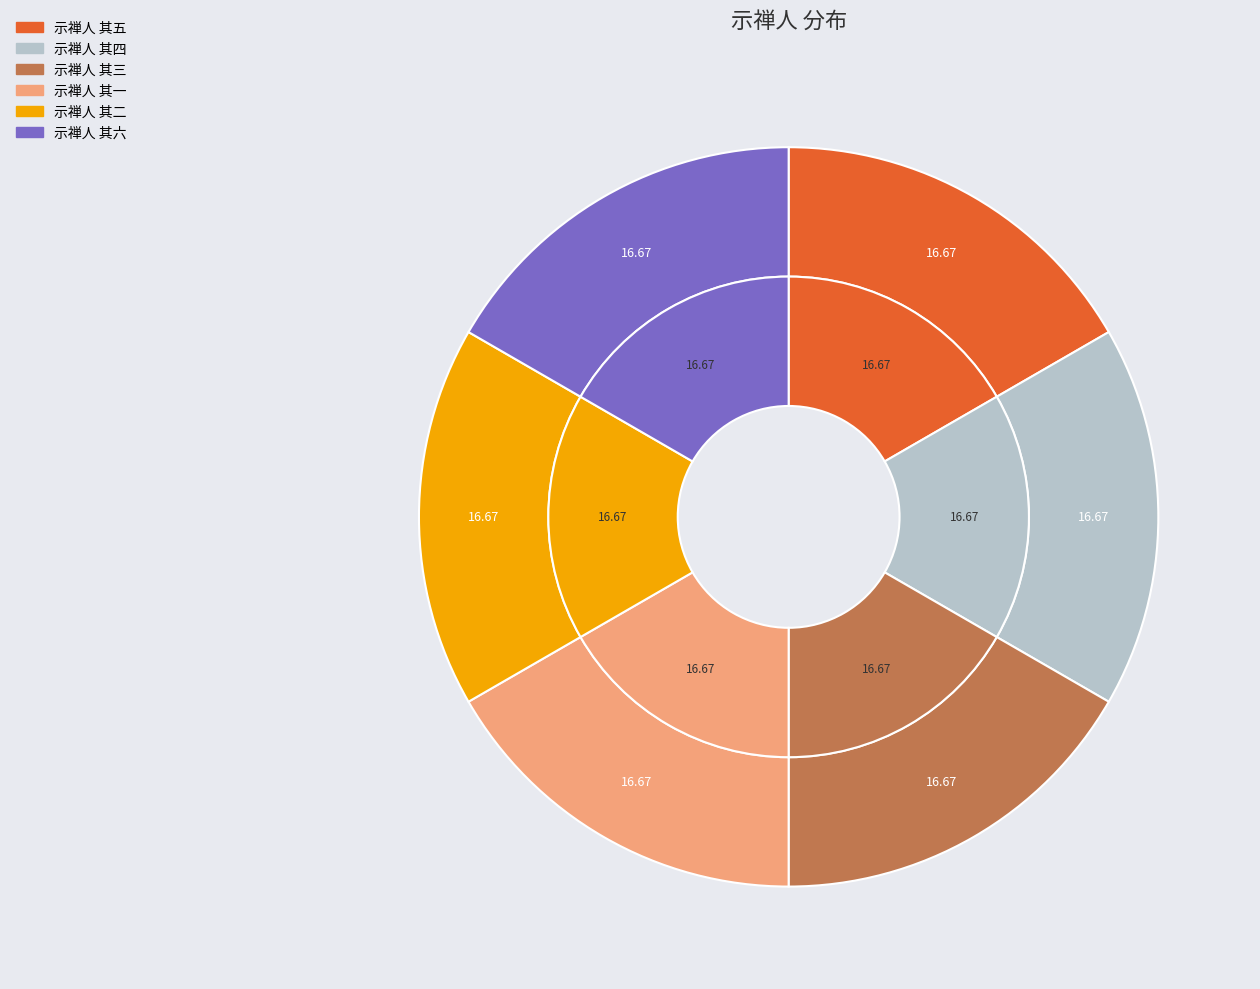

Rank the categories by value from lowest to highest.

示禅人 其五, 示禅人 其三, 示禅人 其二, 示禅人 其六, 示禅人 其一, 示禅人 其四